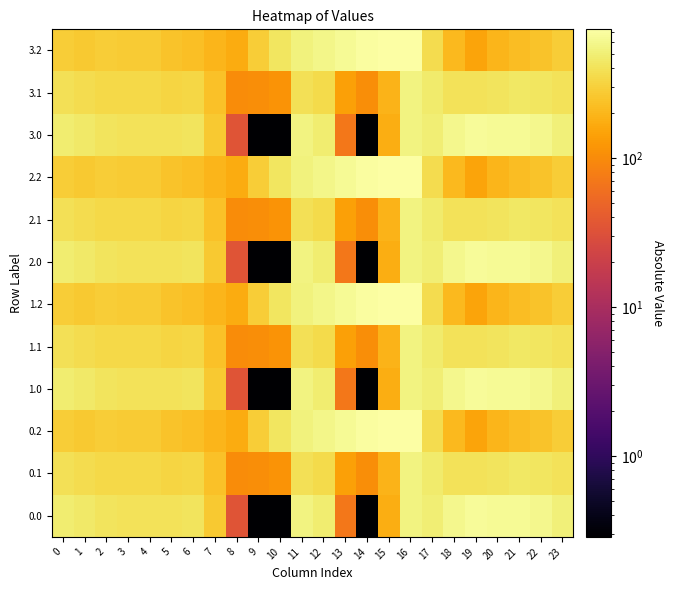

Between 11 and 18, which is larger?

18